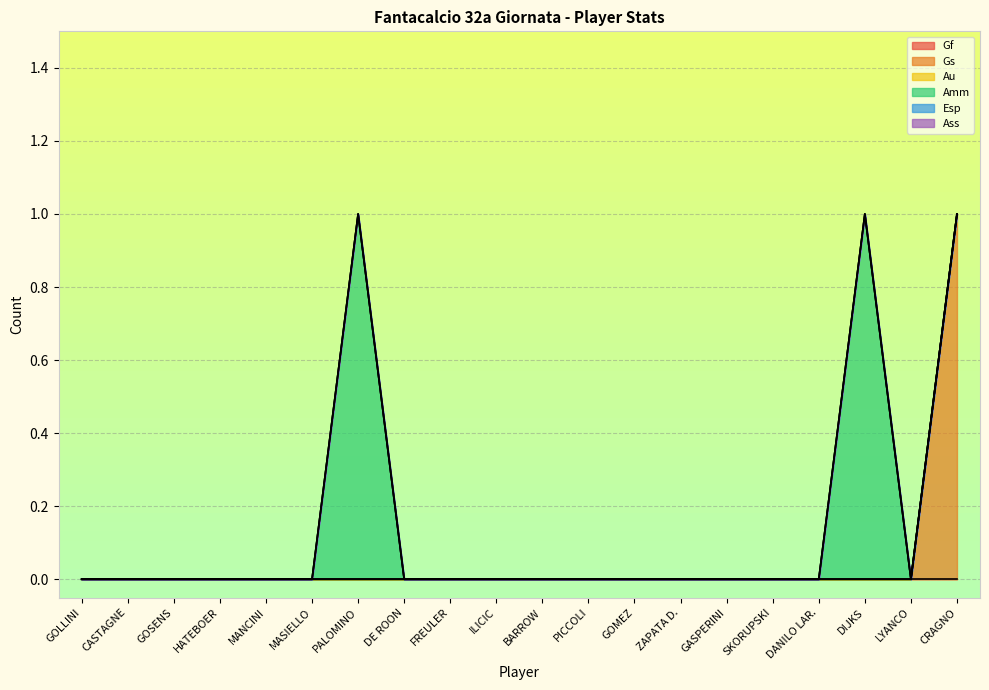

True or false: Amm and Ass intersect in this chart.

False